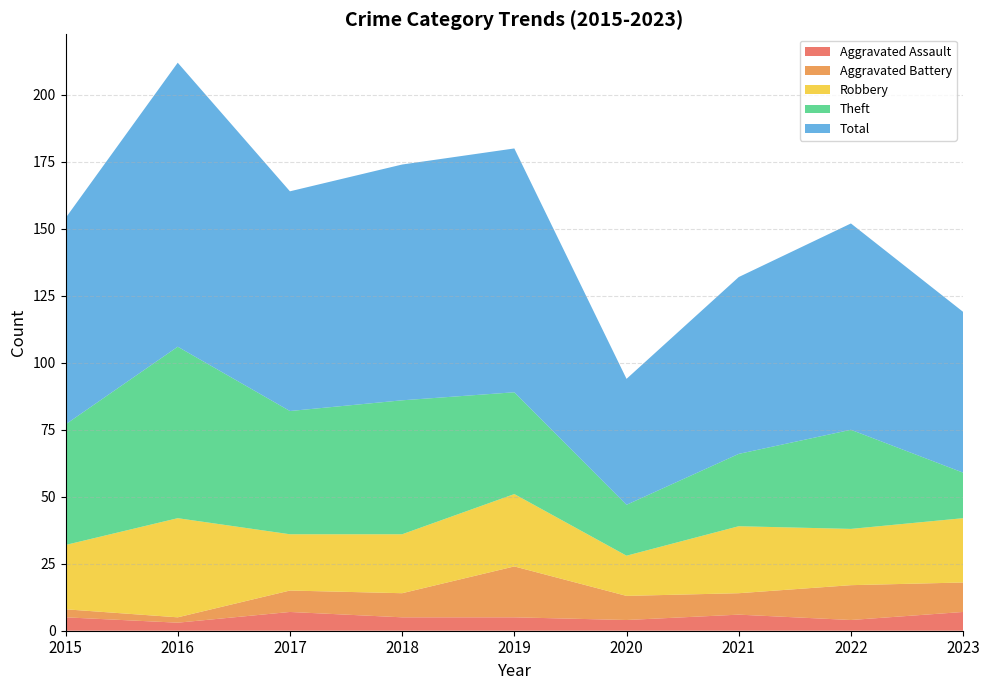

Reading right to left, list all the values displayed in this chart.

Aggravated Assault: 7	4	6	4	5	5	7	3	5
Aggravated Battery: 11	13	8	9	19	9	8	2	3
Robbery: 24	21	25	15	27	22	21	37	24
Theft: 17	37	27	19	38	50	46	64	45
Total: 60	77	66	47	91	88	82	106	77